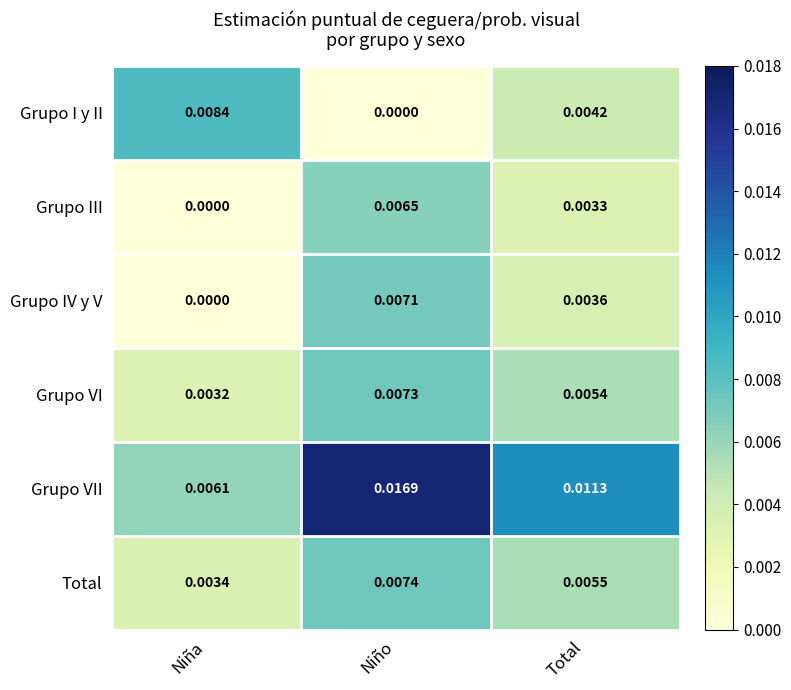

At which category is the sum across all series the highest?

Niño